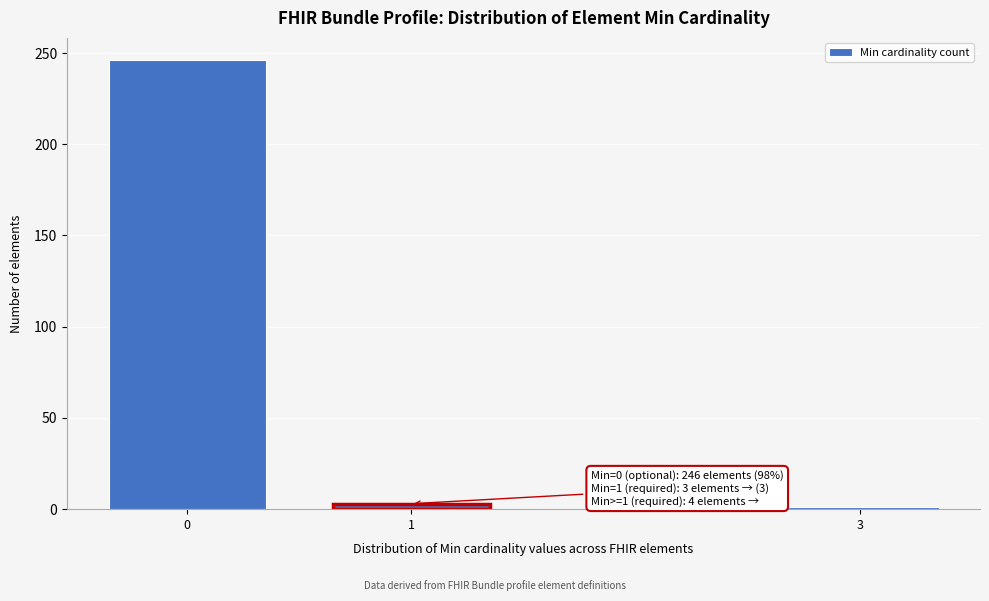

Reading right to left, what are all the values shown in this chart?

1	3	246